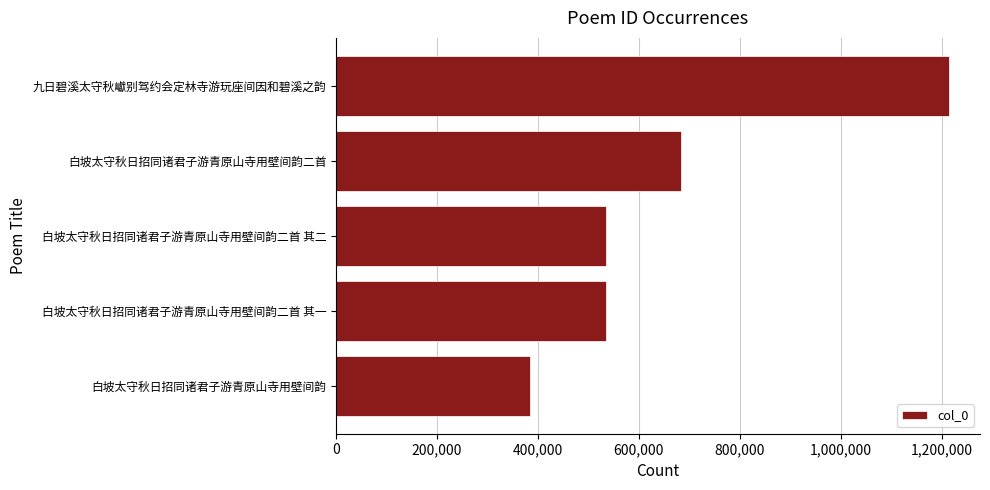

Is it true that the value at 白坡太守秋日招同诸君子游青原山寺用壁间韵 is 383882?

True